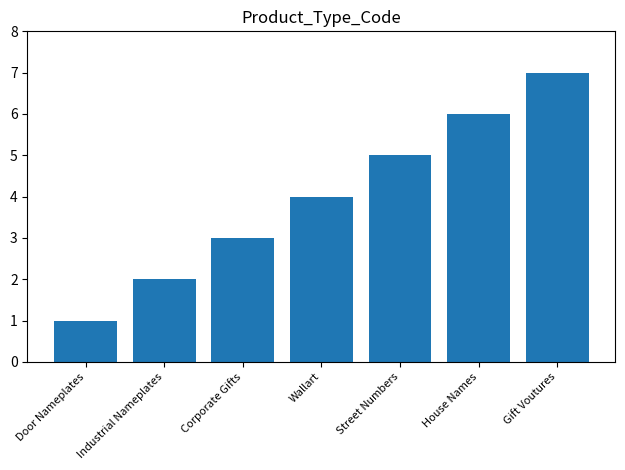

Which label corresponds to the largest value in the chart?

Gift Voutures